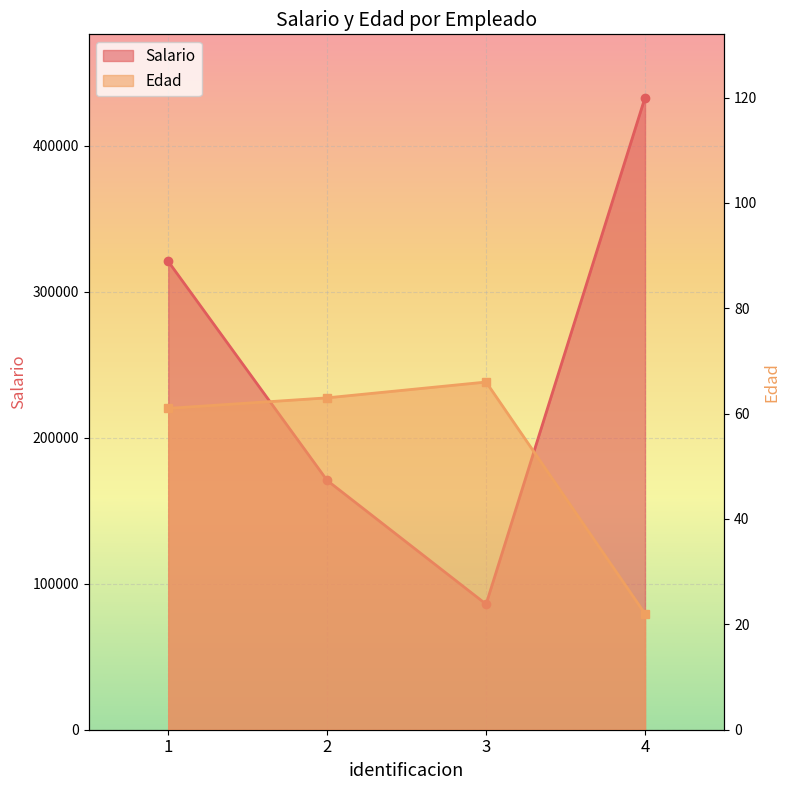

What are all the series names shown in the legend?

Salario, Edad